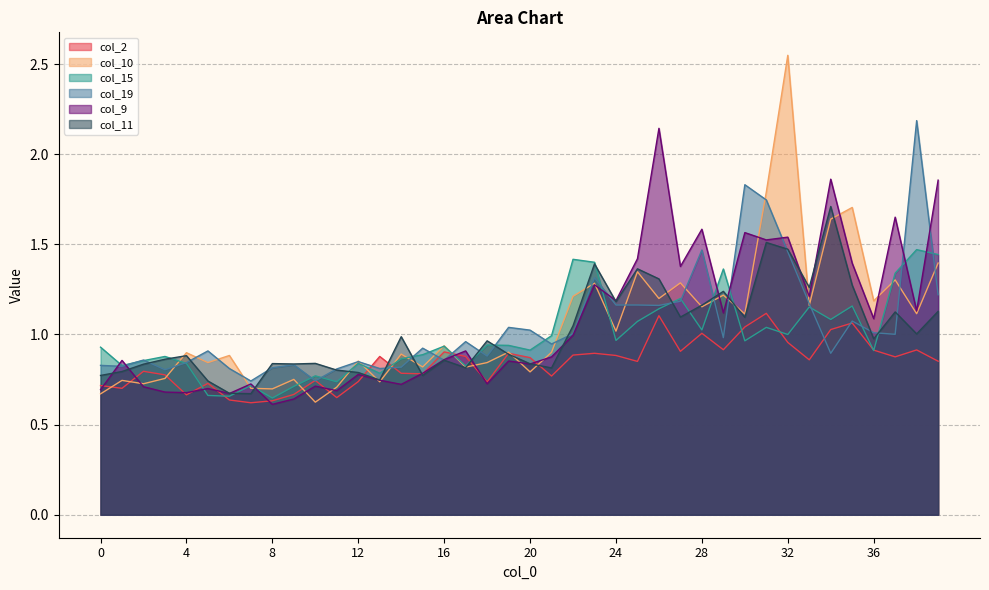

What are all the series names shown in the legend?

col_2, col_10, col_15, col_19, col_9, col_11